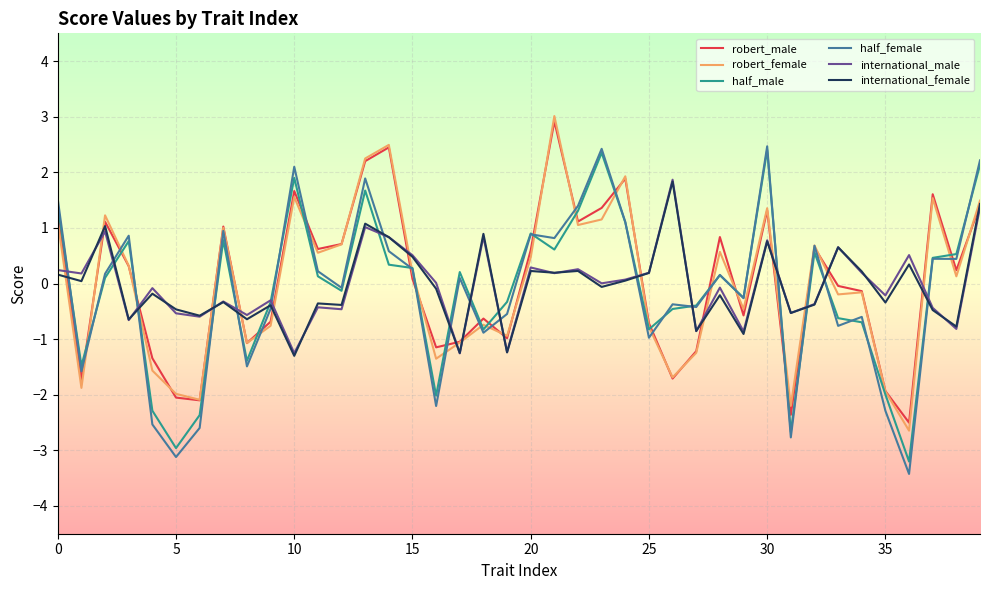

What is the greatest value displayed?

3.0